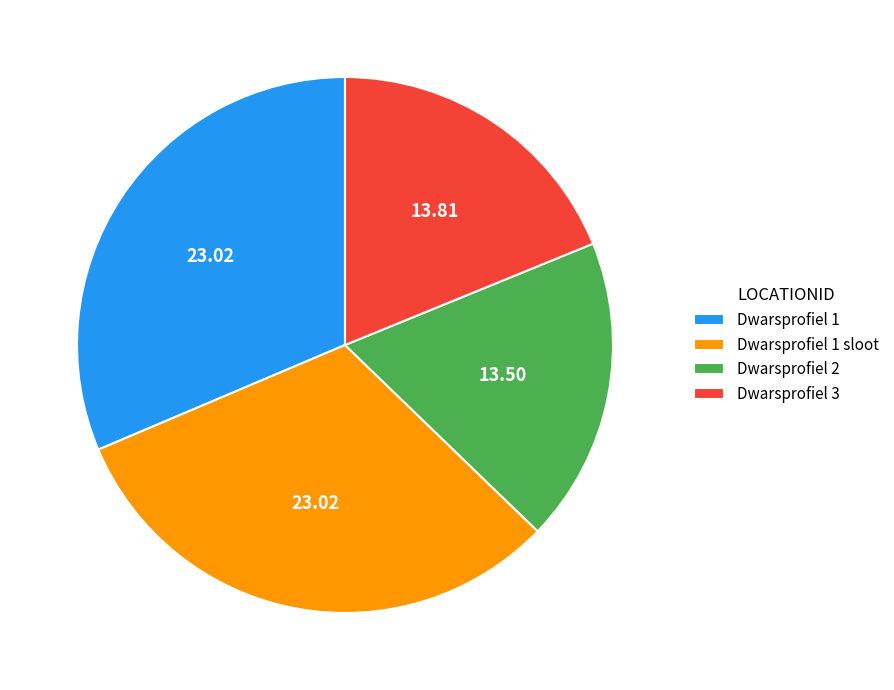

How many segments does this pie chart have?

4